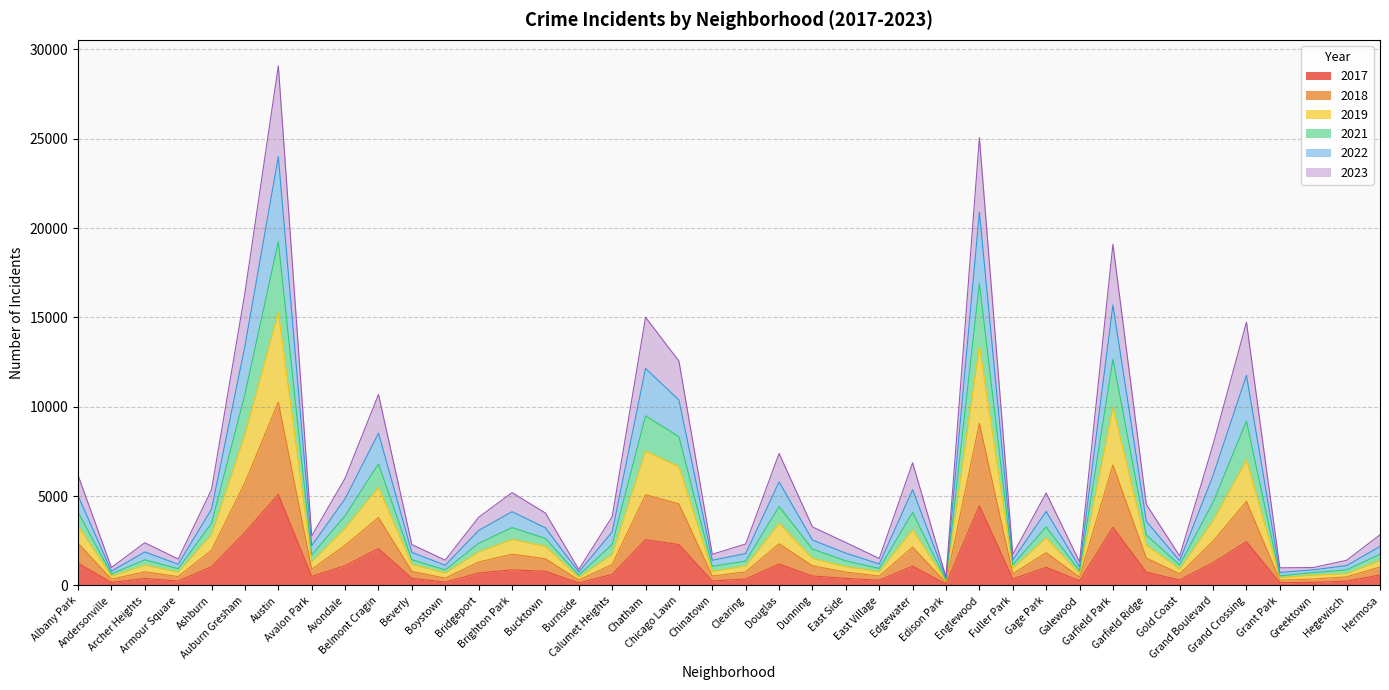

What are all the series names shown in the legend?

2017, 2018, 2019, 2021, 2022, 2023